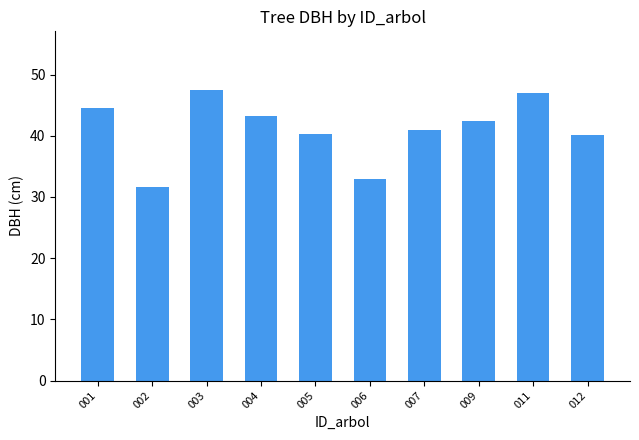

What is the average value?

41.1